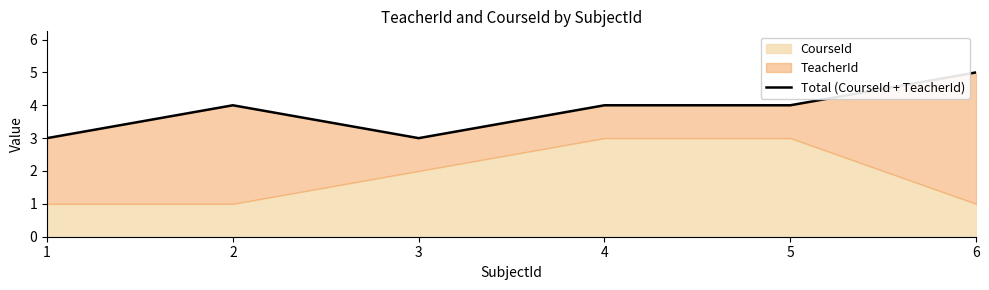

Reading left to right, what are all the values shown in this chart?

1=3	2=4	3=3	4=4	5=4	6=5